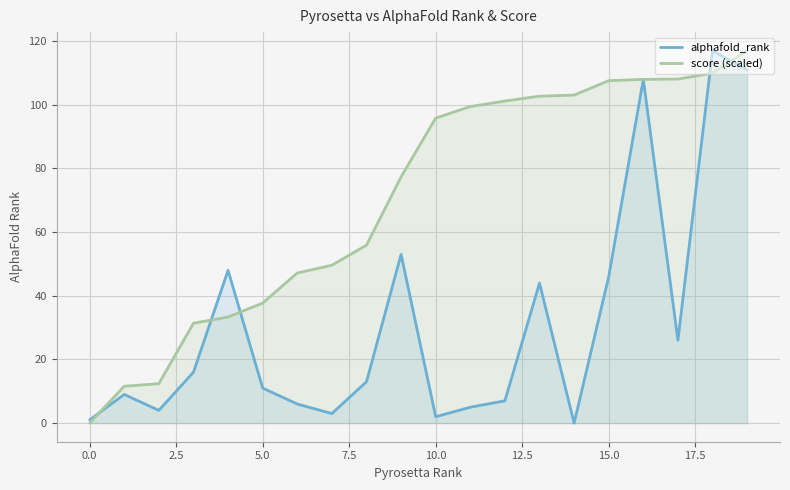

True or false: alphafold_rank and score (scaled) cross at least once.

True